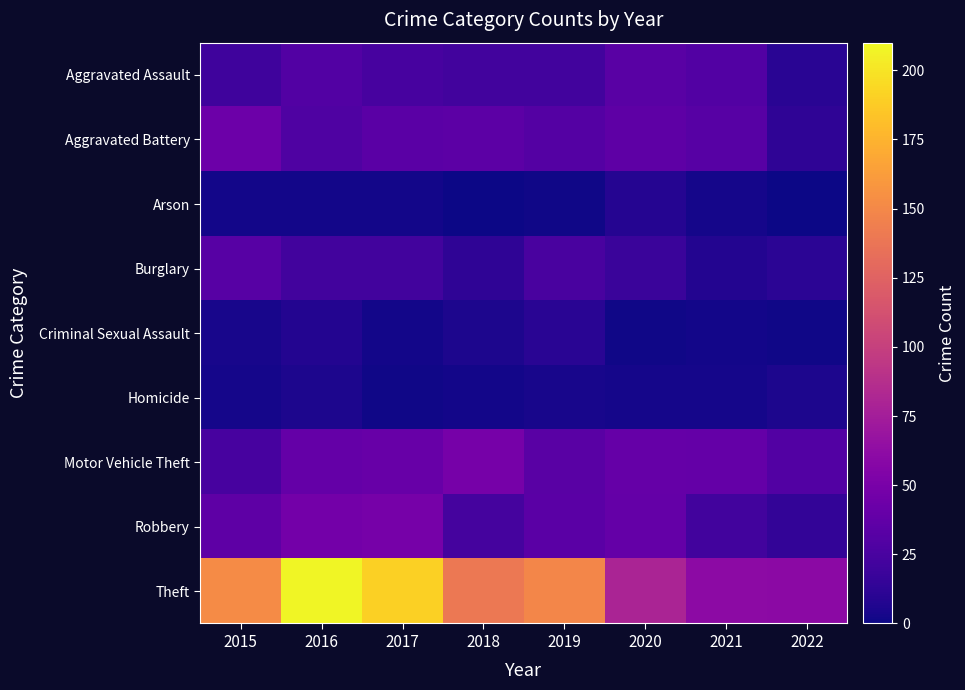

What is the maximum value shown in the chart?

208